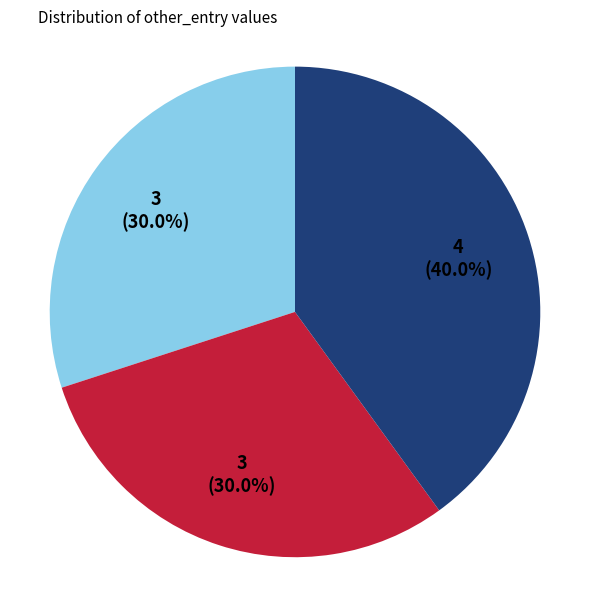

Does any single category account for the majority?

No